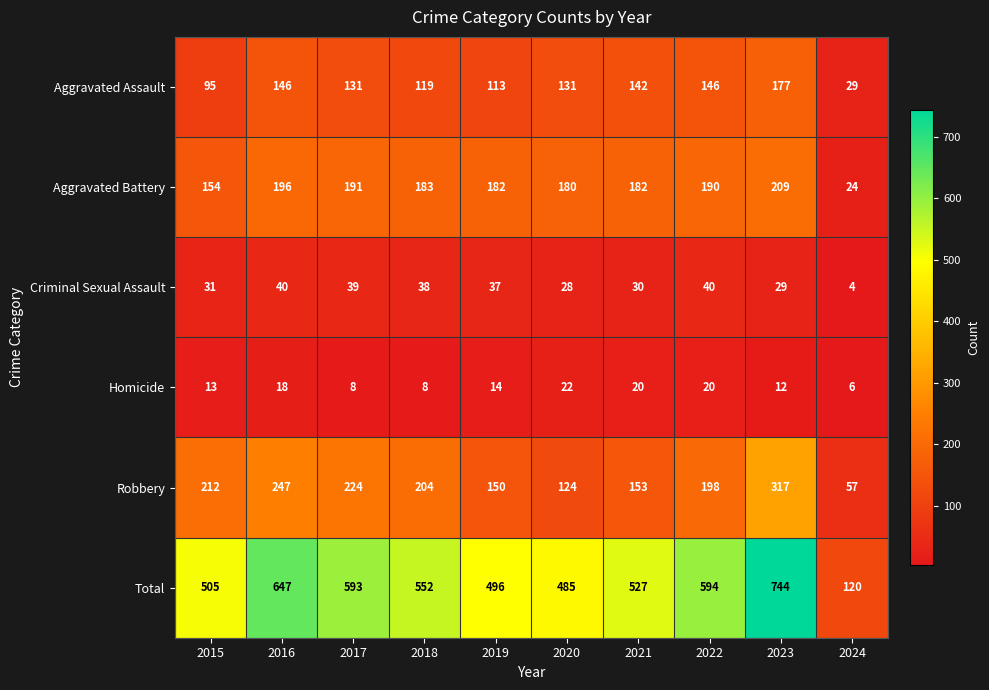

Which category has the lowest value across all series?

2024